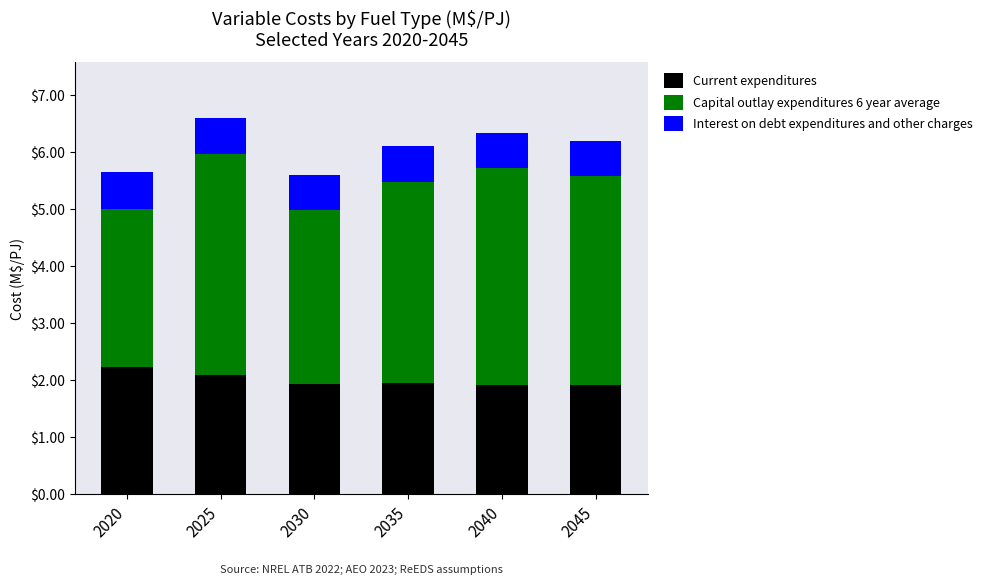

What is the total value across all series at 2035?

6.1